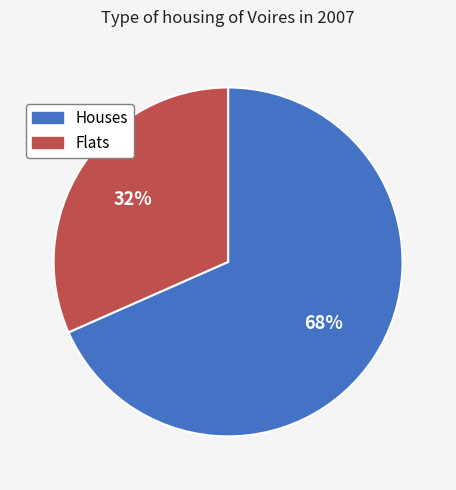

Count the number of slices in the pie.

2